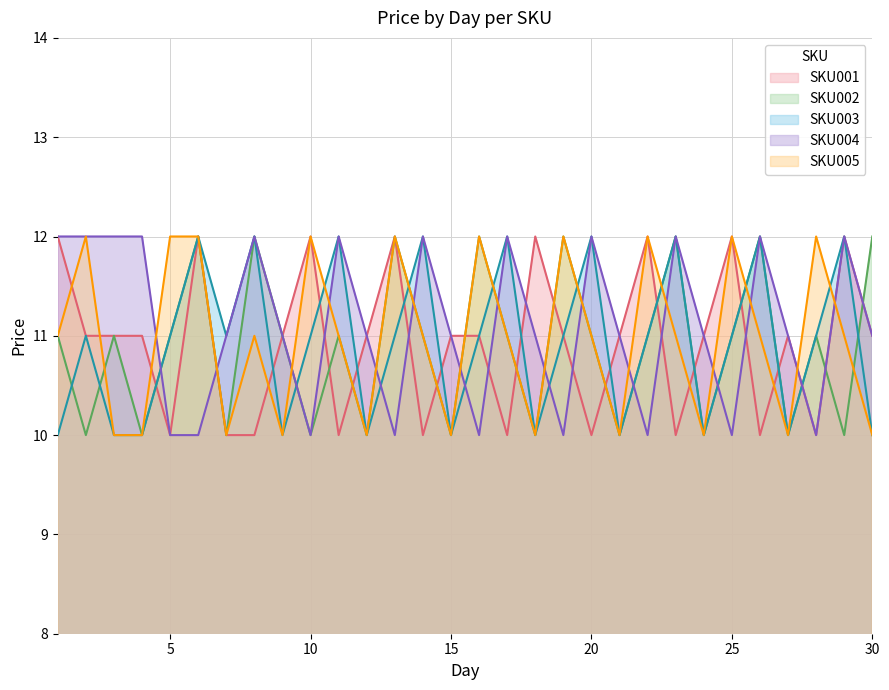

Which series has the widest spread of values?

SKU001